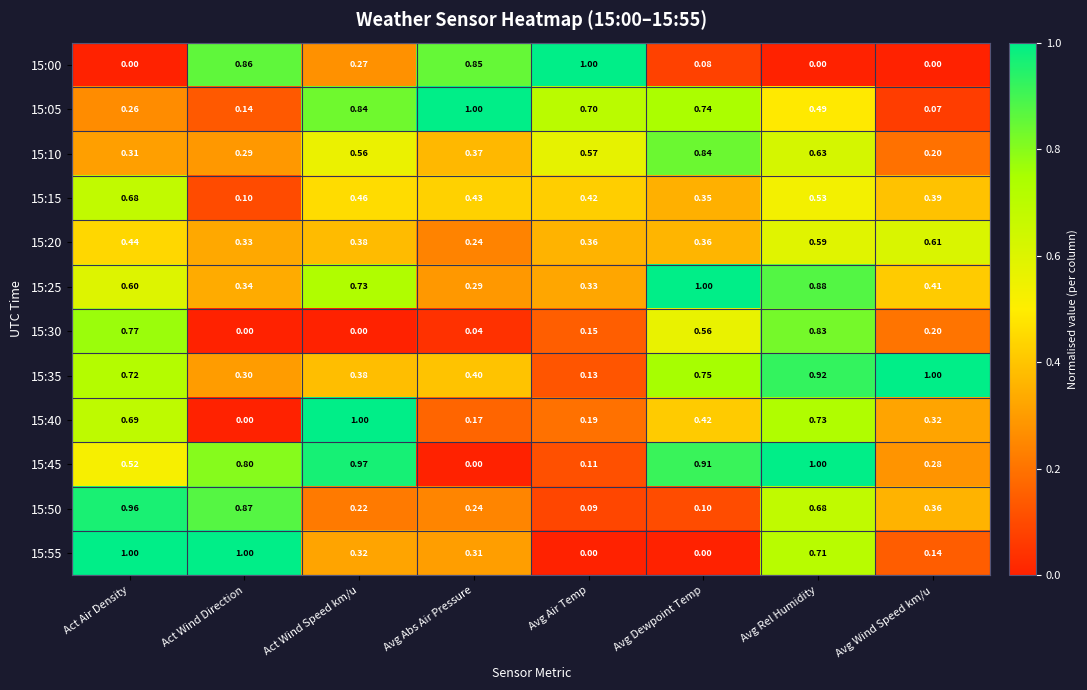

List the labels in order of 15:15 value, largest first.

Act Air Density, Avg Rel Humidity, Act Wind Speed km/u, Avg Abs Air Pressure, Avg Air Temp, Avg Wind Speed km/u, Avg Dewpoint Temp, Act Wind Direction